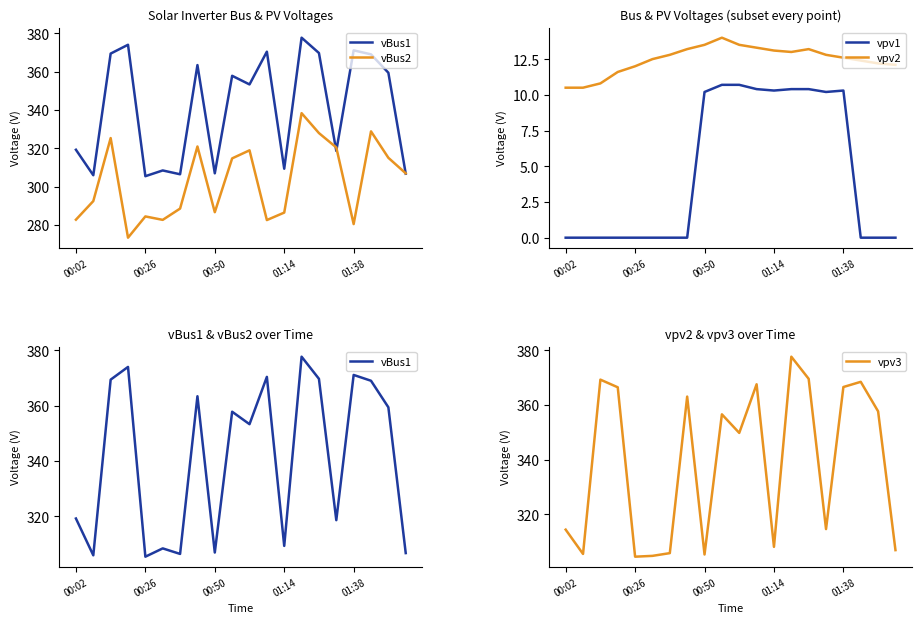

Which series has the largest total across all categories?

vBus1